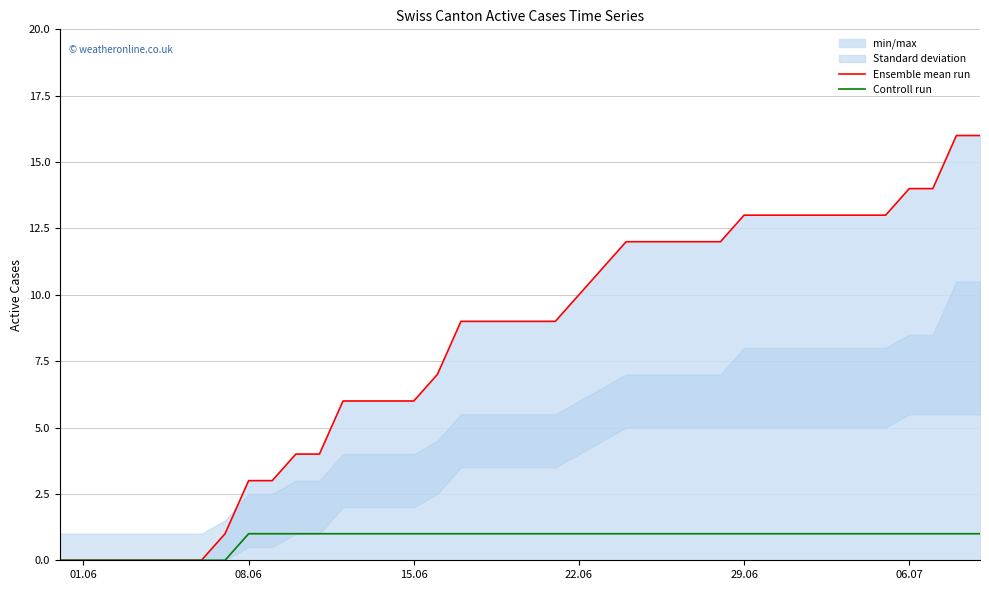

True or false: Ensemble mean run has more than 2 points higher than both neighbors.

False